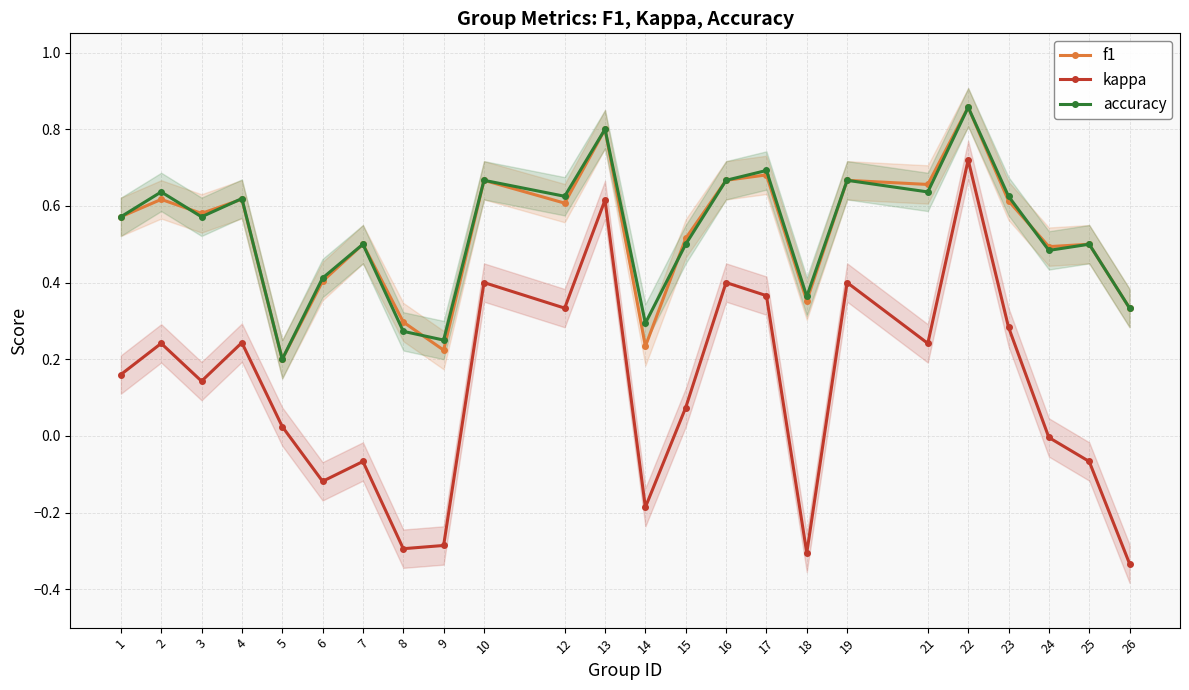

What is the value of the accuracy point at the 11th from the left?

0.6